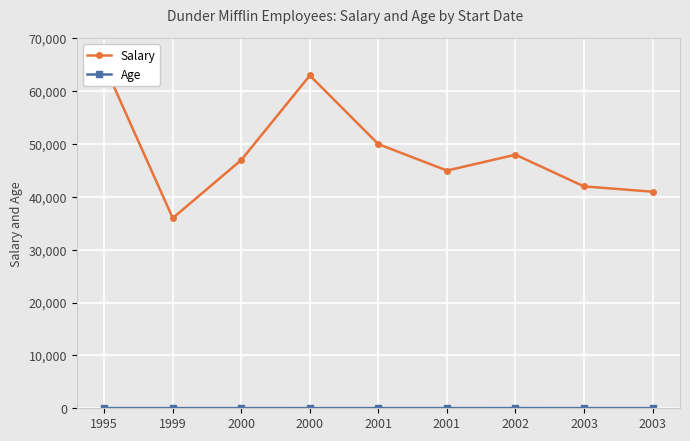

What is the average value of the Salary series?

48556